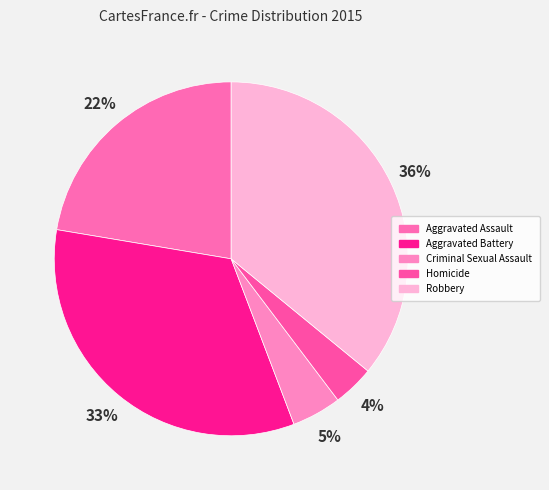

To the nearest percent, what is the average slice percentage?

20%